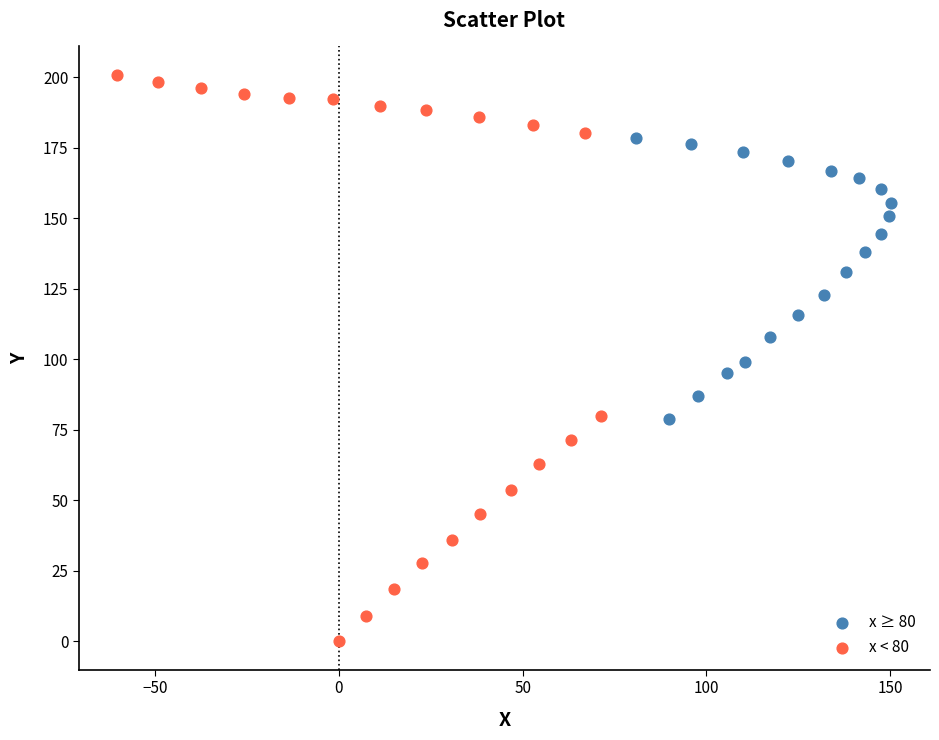

Which series contains the highest Y value?

x < 80